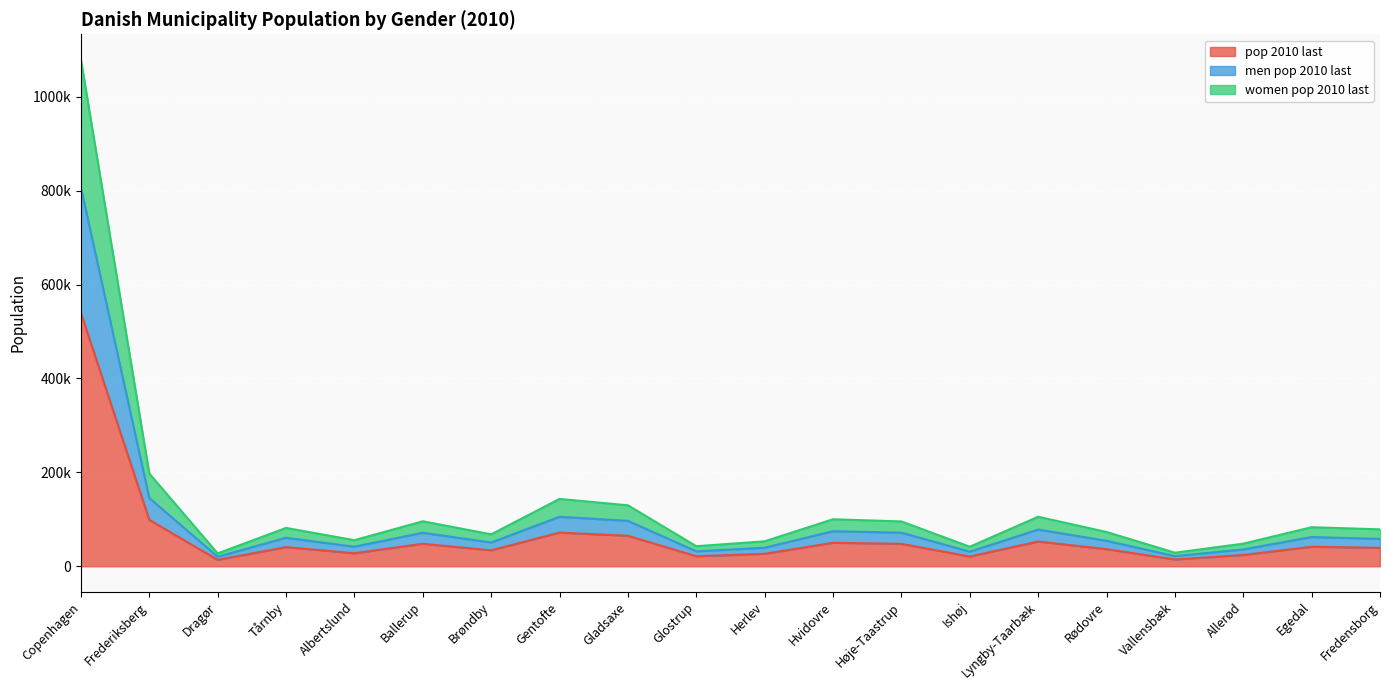

Which label corresponds to the smallest value in the chart?

Dragør